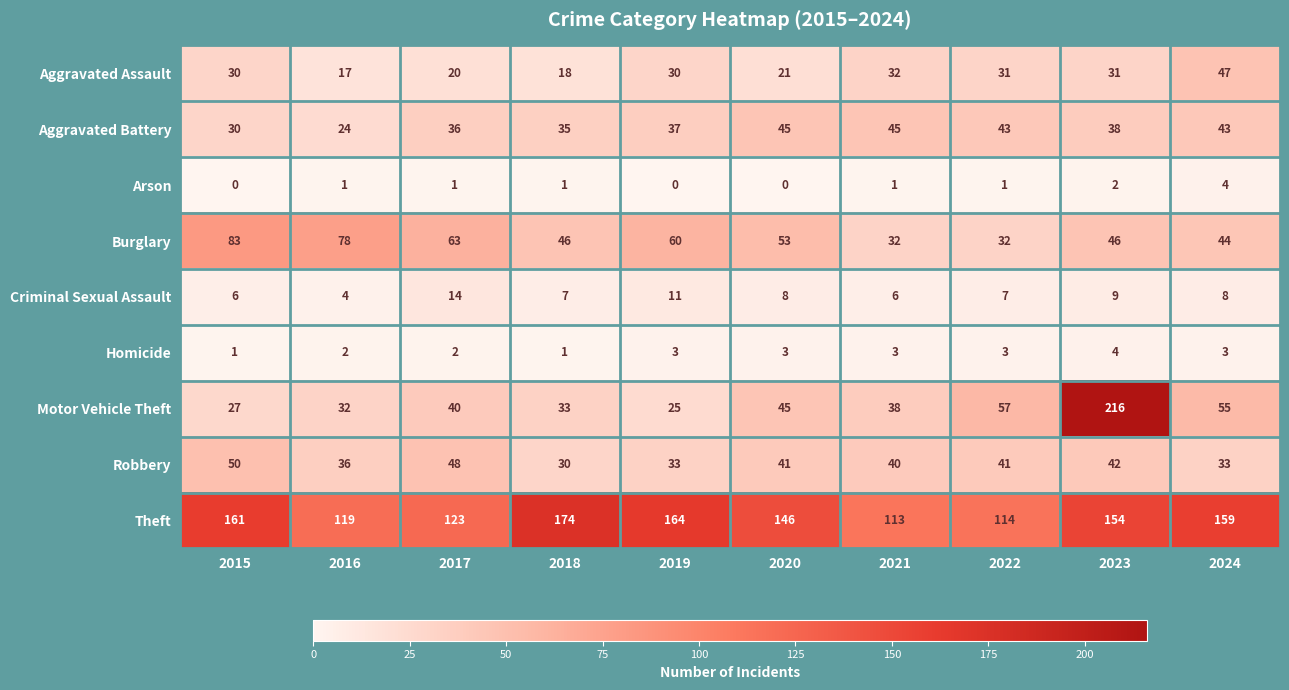

What is the sum of all Motor Vehicle Theft values?

568